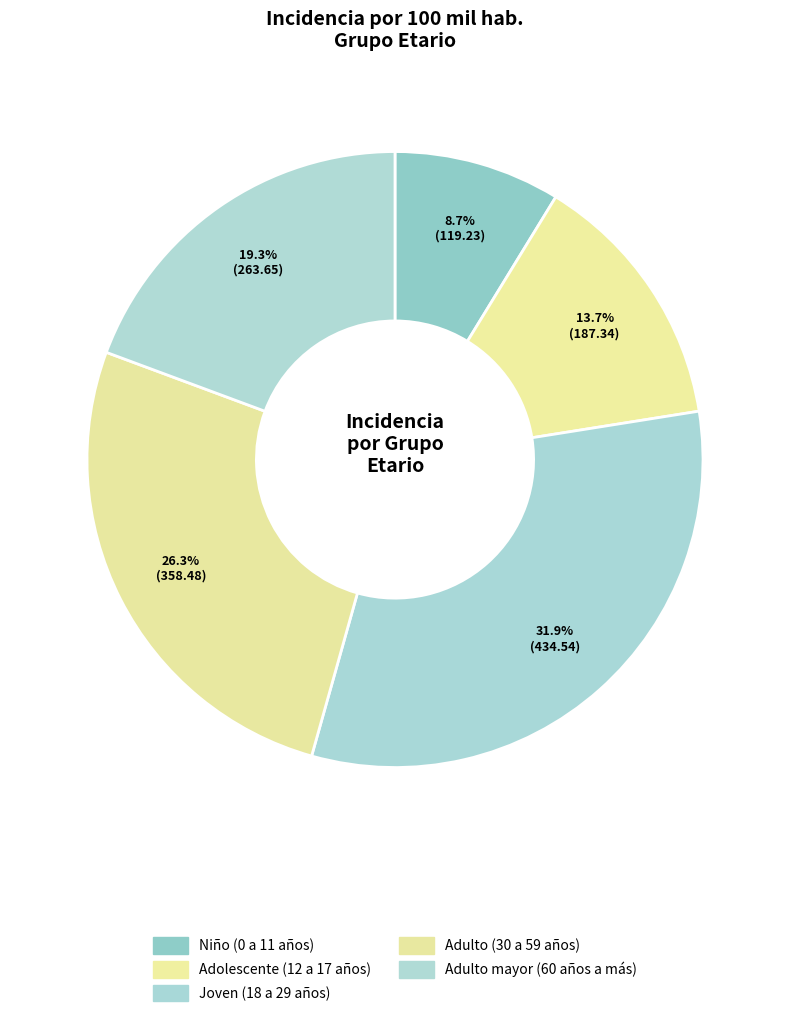

Count the number of slices in the pie.

5